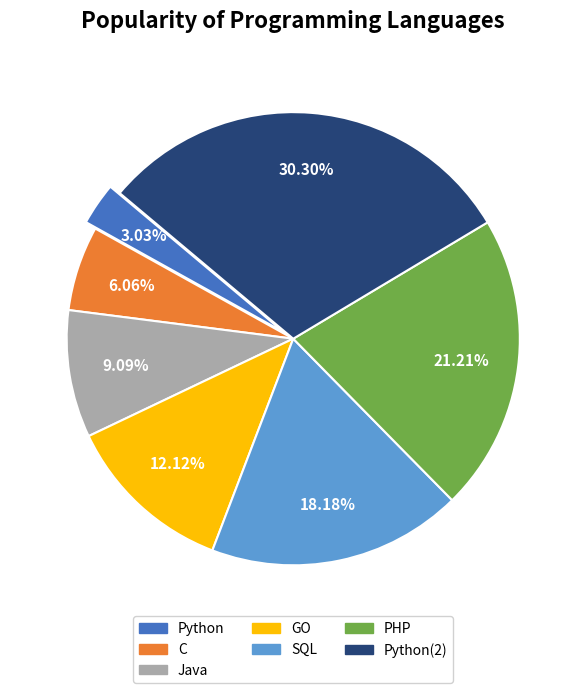

To the nearest percent, what percentage of the pie is SQL?

18%